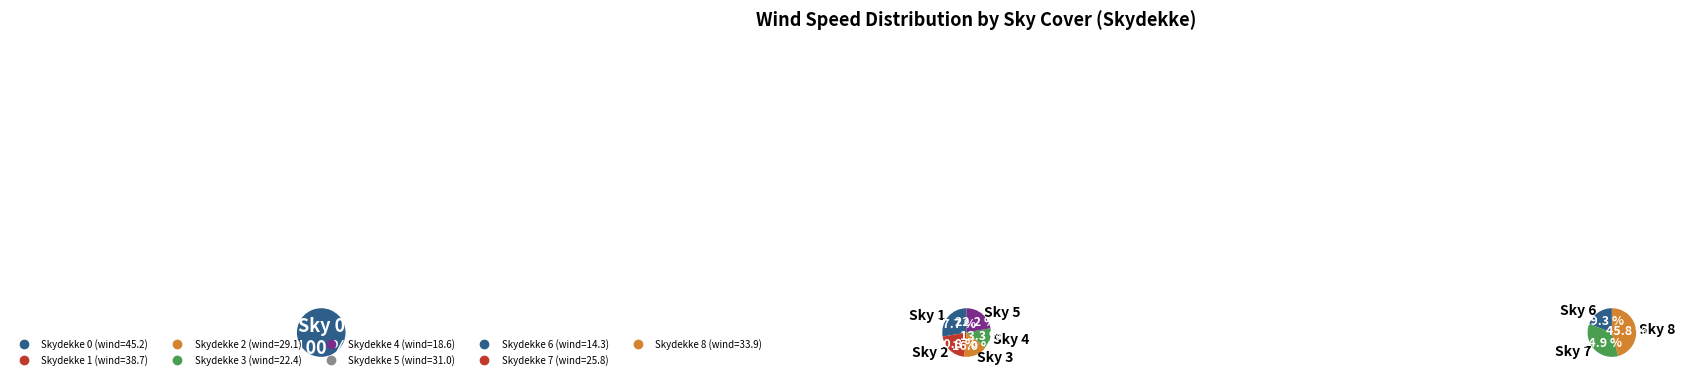

Combined, what portion of the pie is 1 and 8?

28.0%